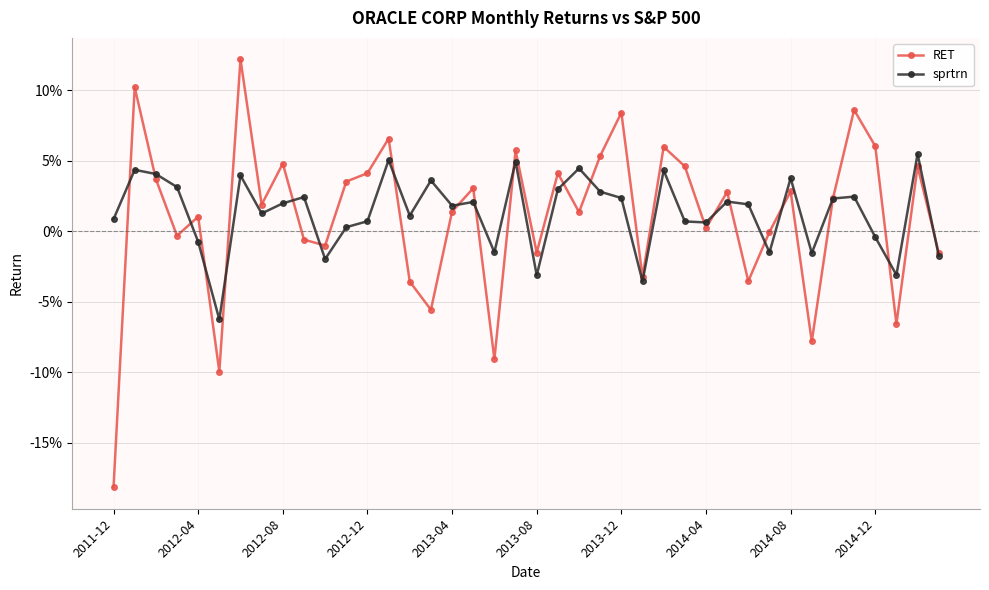

What are all the series names shown in the legend?

RET, sprtrn